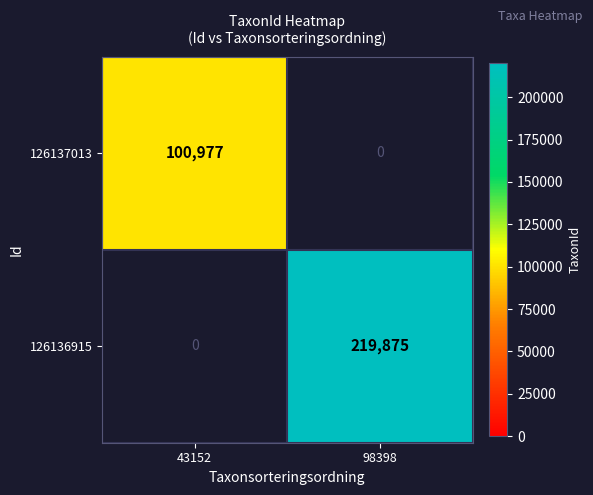

What is the difference between the maximum and minimum values in the 126137013 series?

100977